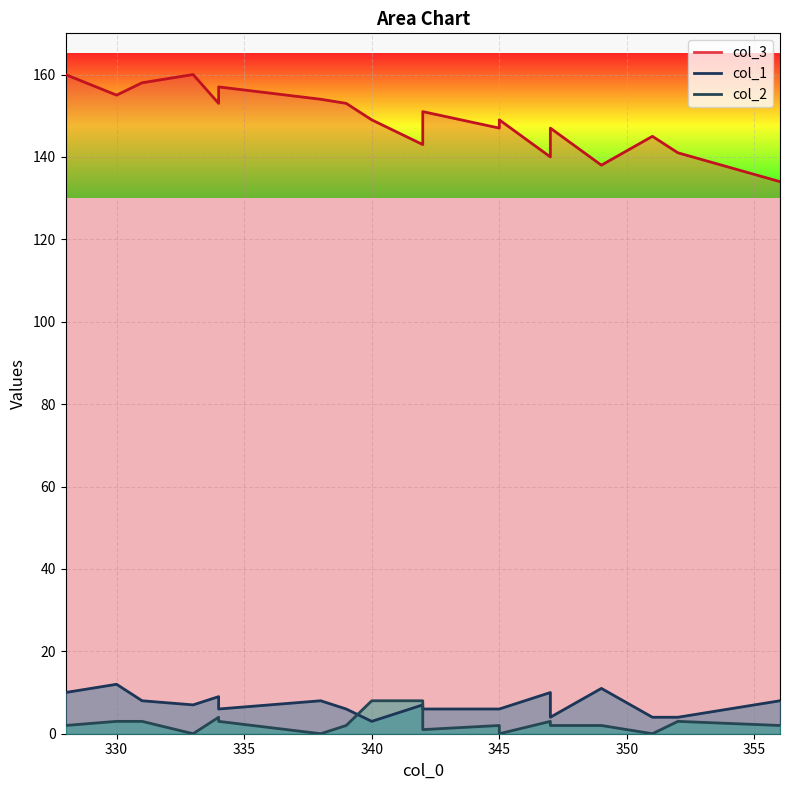

What is the sum of all col_2 values?

48